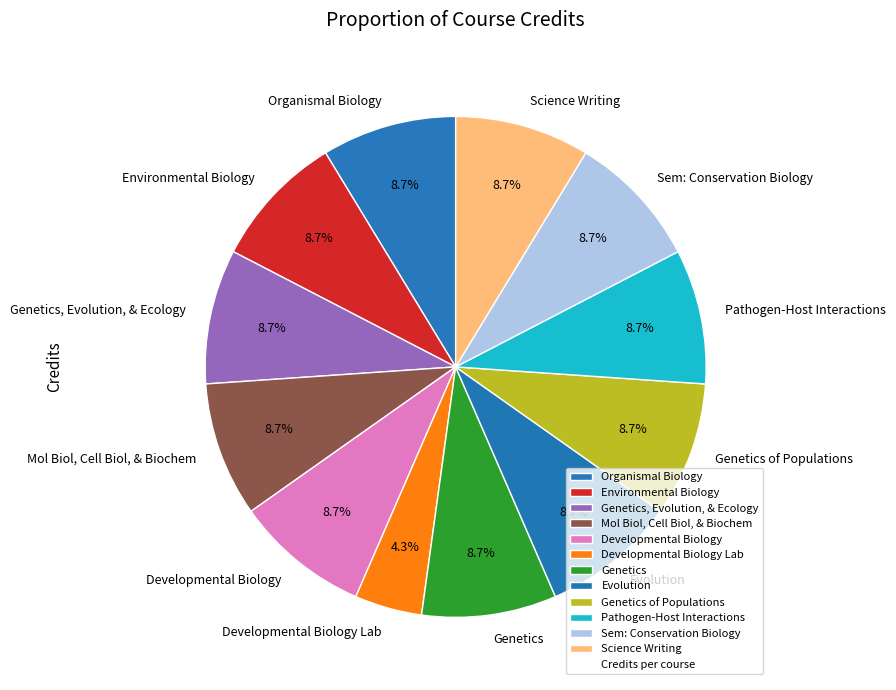

The Genetics of Populations slice represents 20% of the pie. True or false?

False